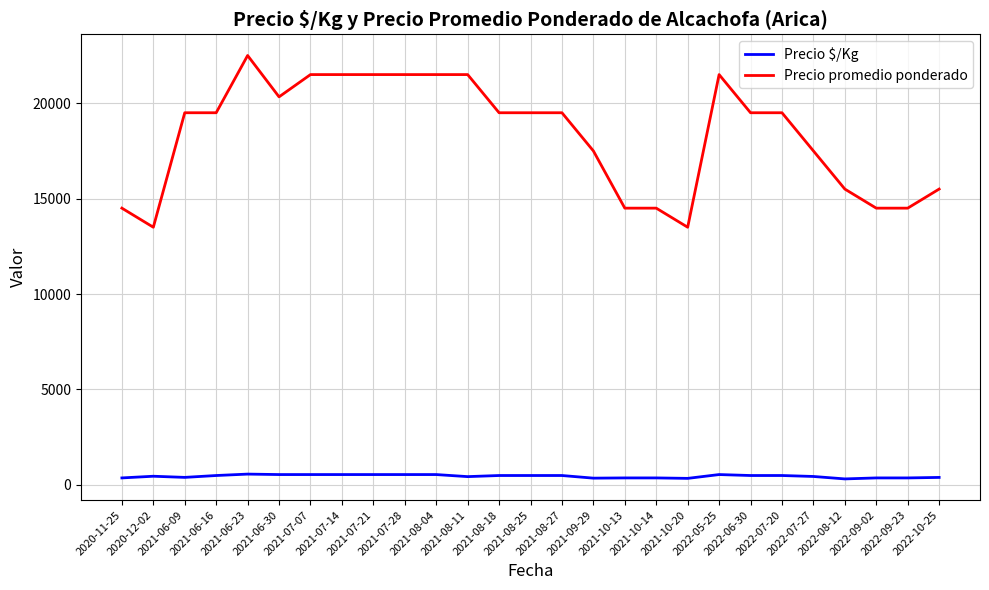

What is the approximate value of Precio promedio ponderado at 2020-12-02, to the nearest 10?

13500